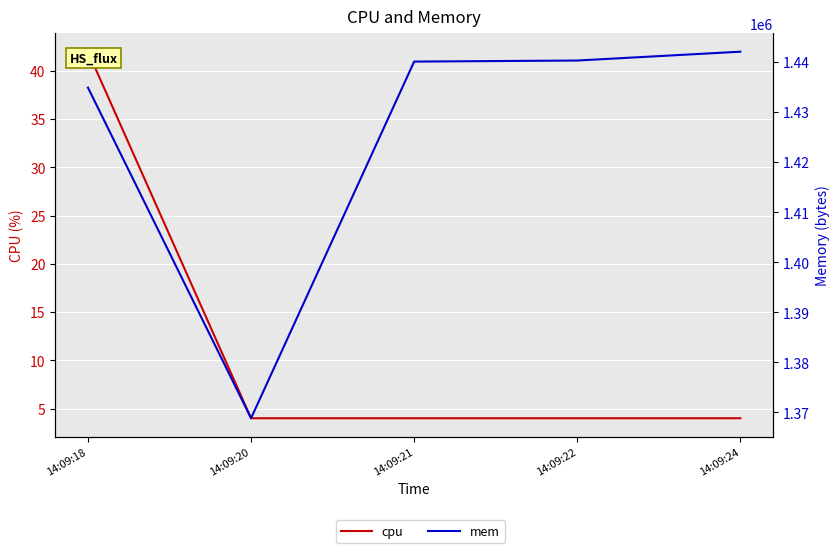

What is the value of the cpu point at the 4th from the left?

4